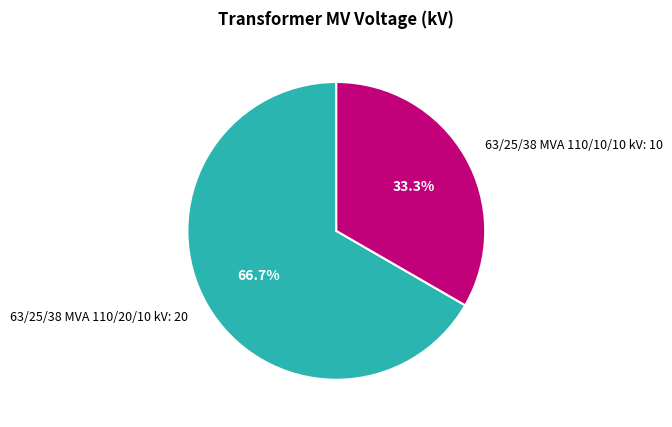

To the nearest percent, what is the average slice percentage?

50%